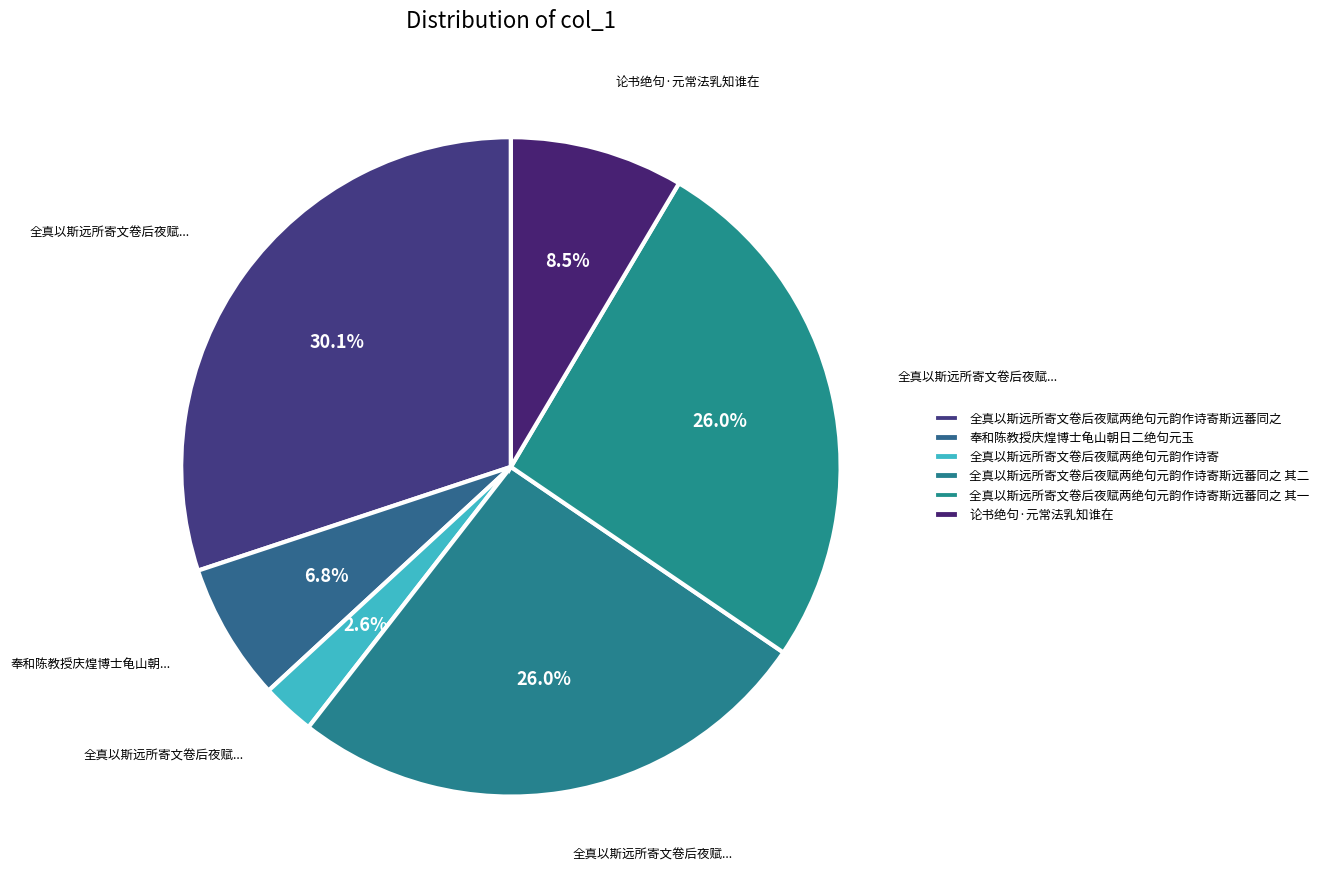

What is the ratio of the value at 全真以斯远所寄文卷后夜赋两绝句元韵作诗寄 to the value at 论书绝句·元常法乳知谁在?

0.3